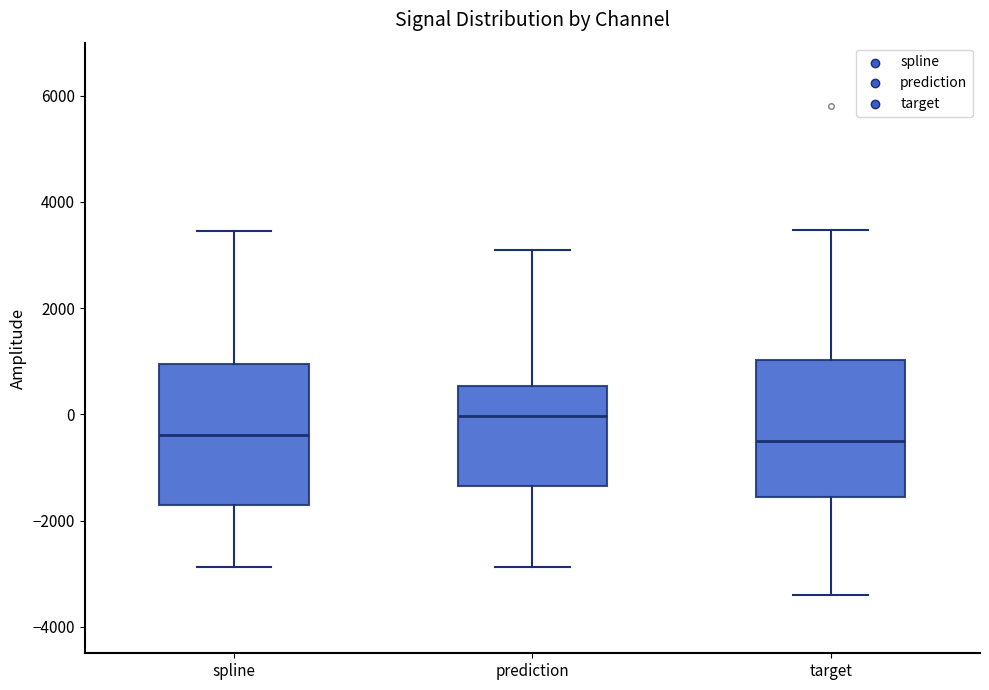

Which box's median line is the highest?

prediction